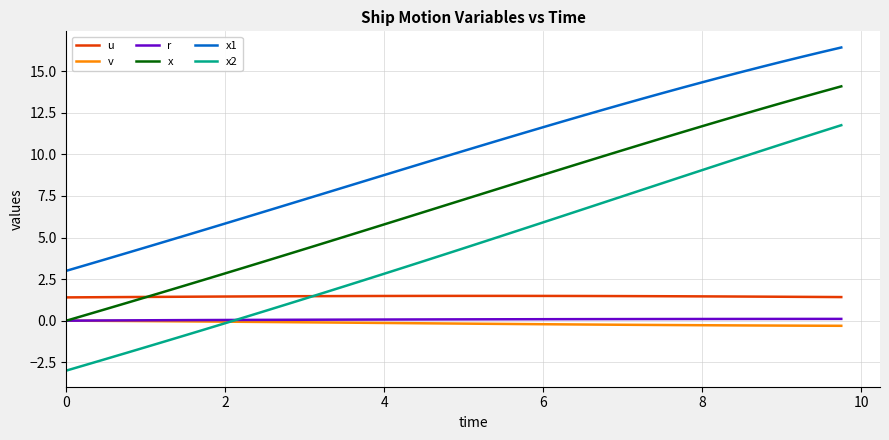

What is the minimum value for u?

1.4